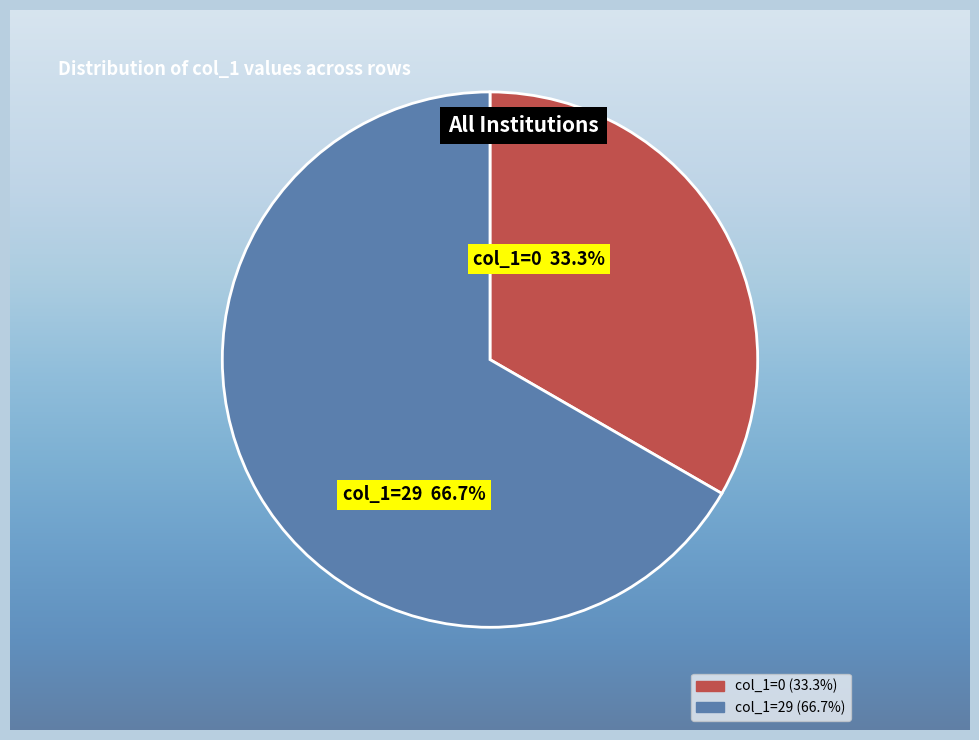

Count the number of slices in the pie.

2